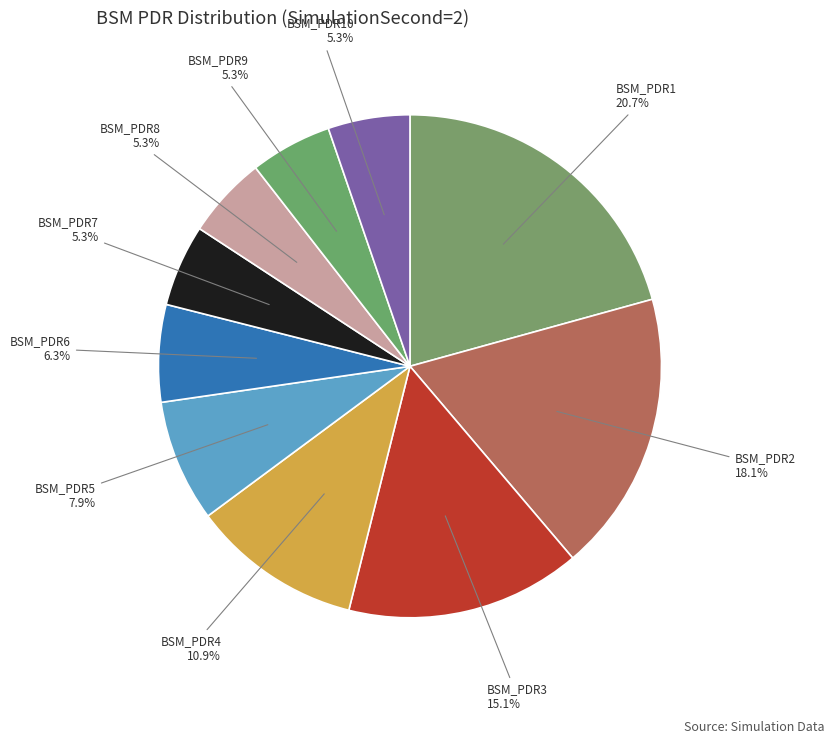

Do BSM_PDR3 and BSM_PDR1 together represent more than half of the pie?

No